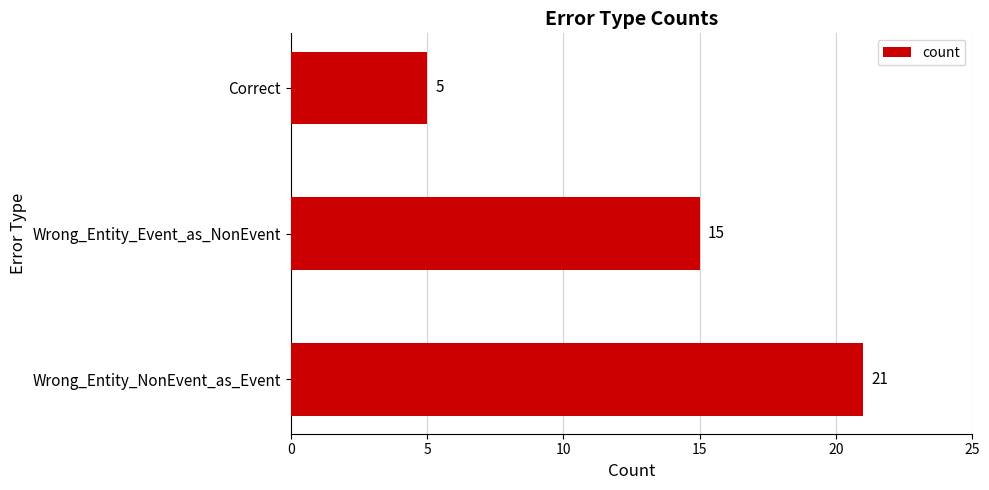

Rank the categories by value from lowest to highest.

Correct, Wrong_Entity_Event_as_NonEvent, Wrong_Entity_NonEvent_as_Event